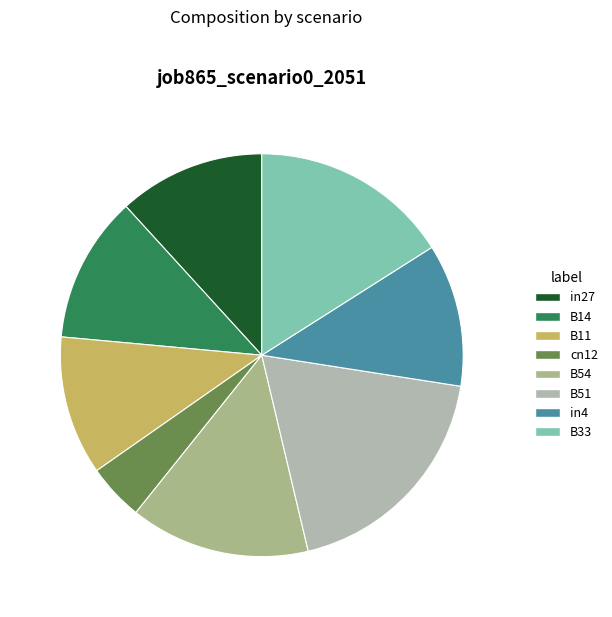

How many segments does this pie chart have?

8